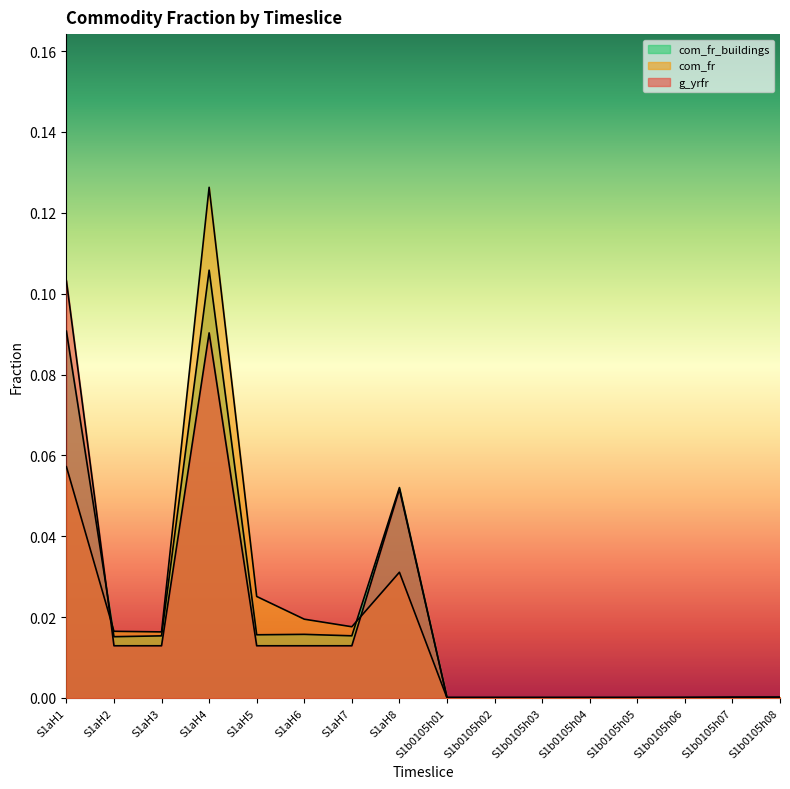

What is the difference between the maximum and minimum values in the com_fr_buildings series?

0.1